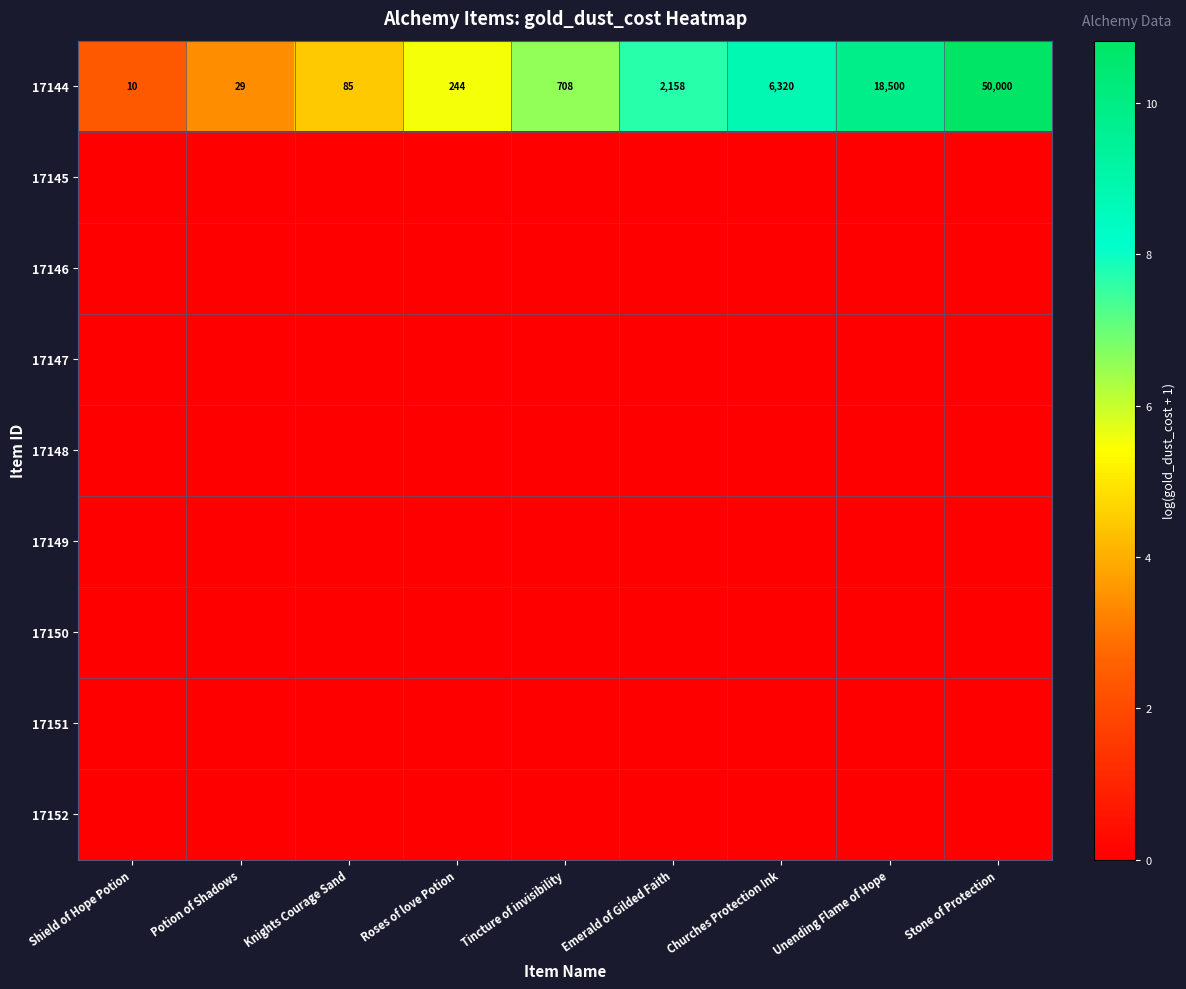

What is the difference between the highest and lowest values at Knights Courage Sand?

4.5